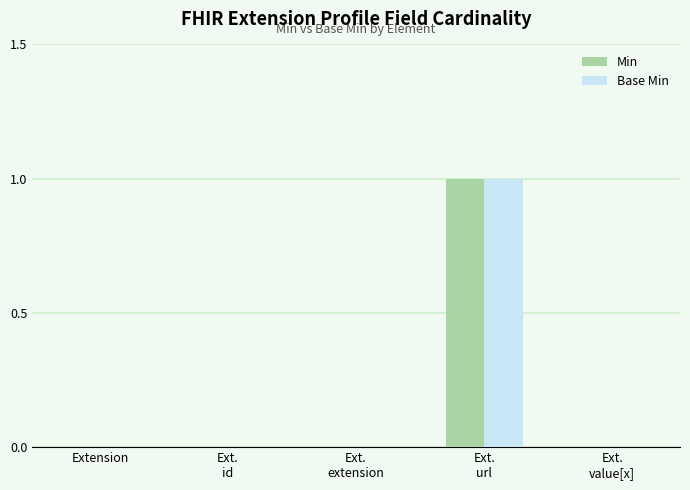

Reading right to left, what are all the values shown in this chart?

Min: 0	1	0	0	0
Base Min: 0	1	0	0	0